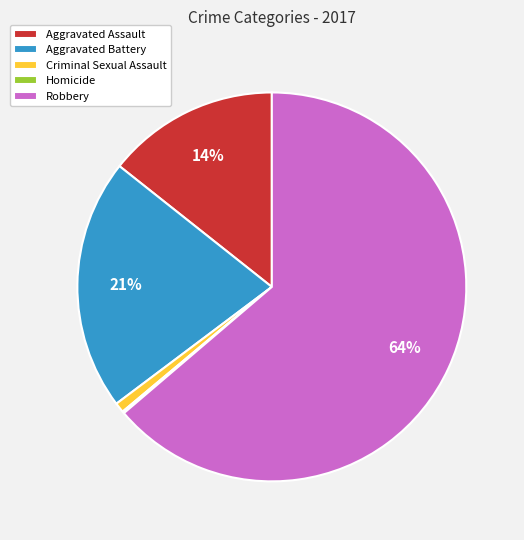

To the nearest percent, what is the average slice percentage?

20%